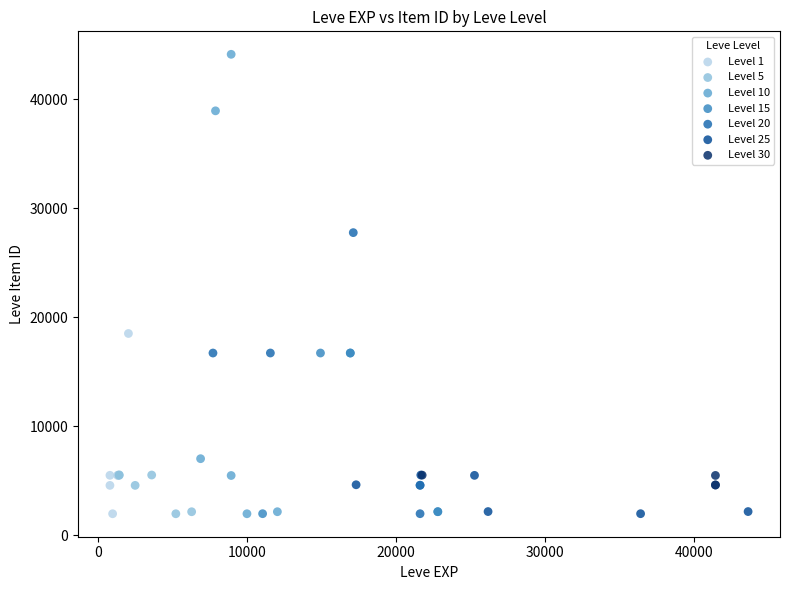

Which series reaches the maximum Y coordinate?

Level 10